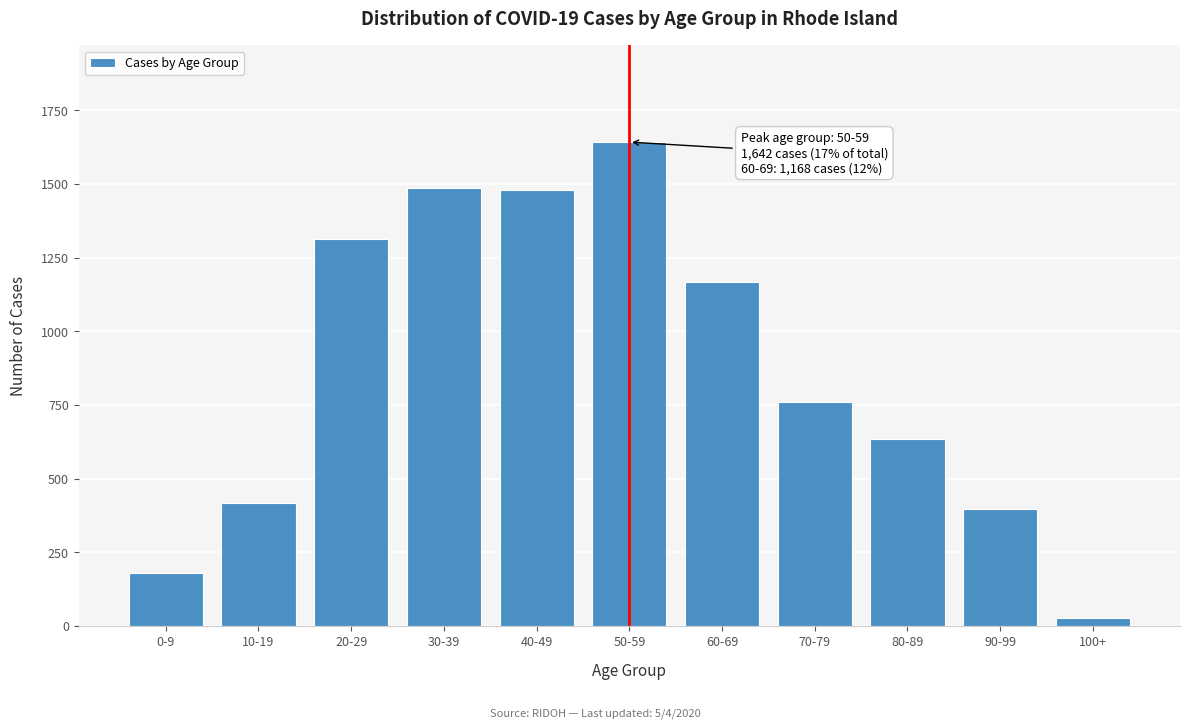

What is the value of the 2nd bar from the left?

418